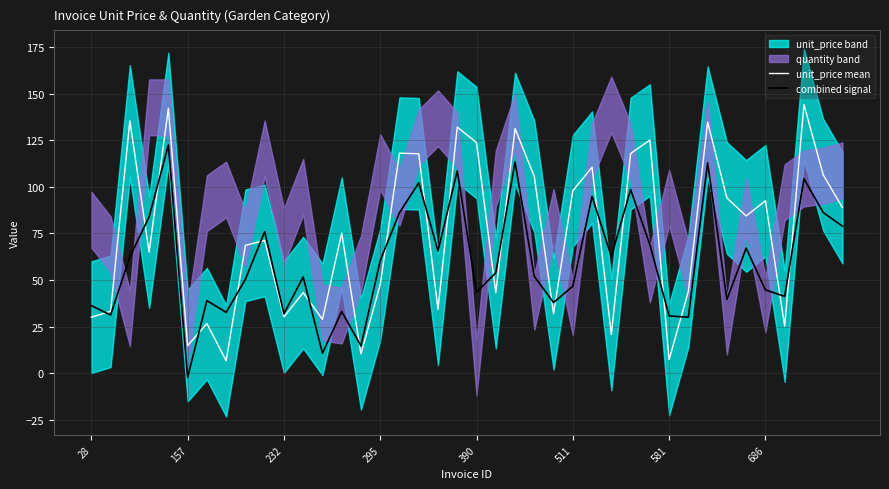

Which series changed the most between 38 and 39?

unit_price mean